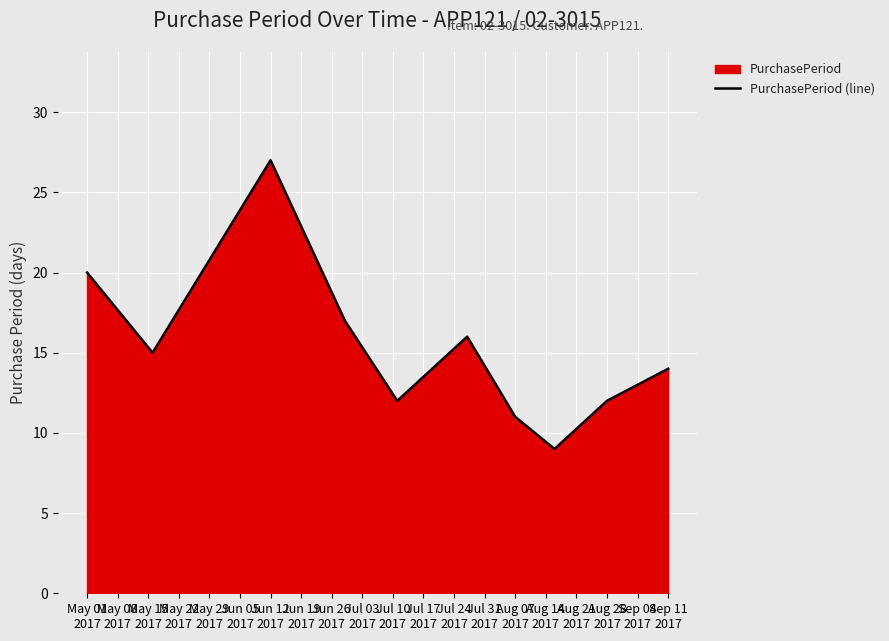

How many interior local peaks (higher than both neighbors) does the data have?

2